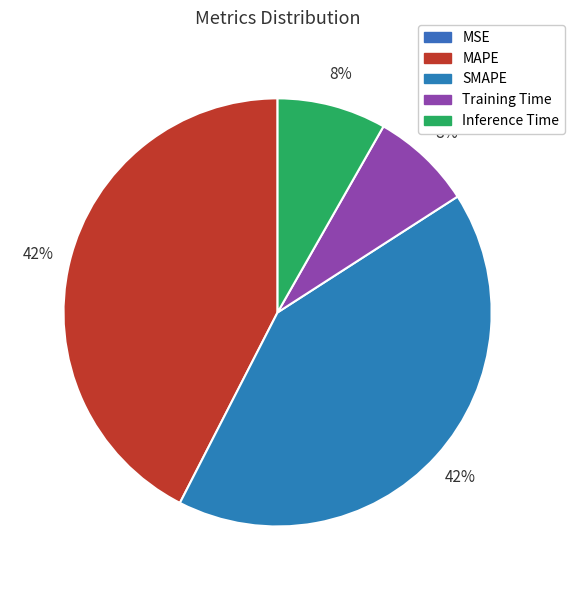

To the nearest percent, what portion does MAPE represent?

42%